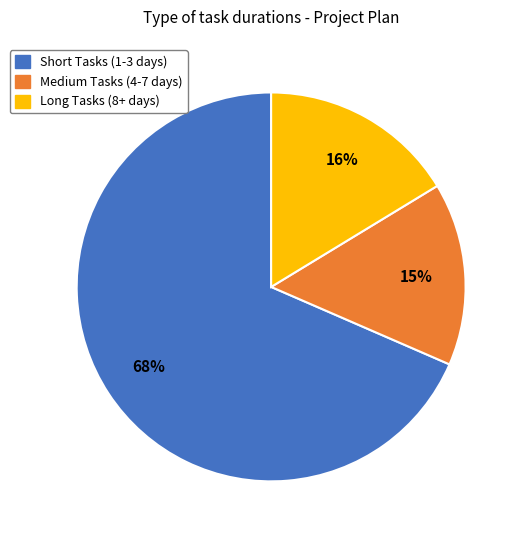

How many slices are in this pie chart?

3